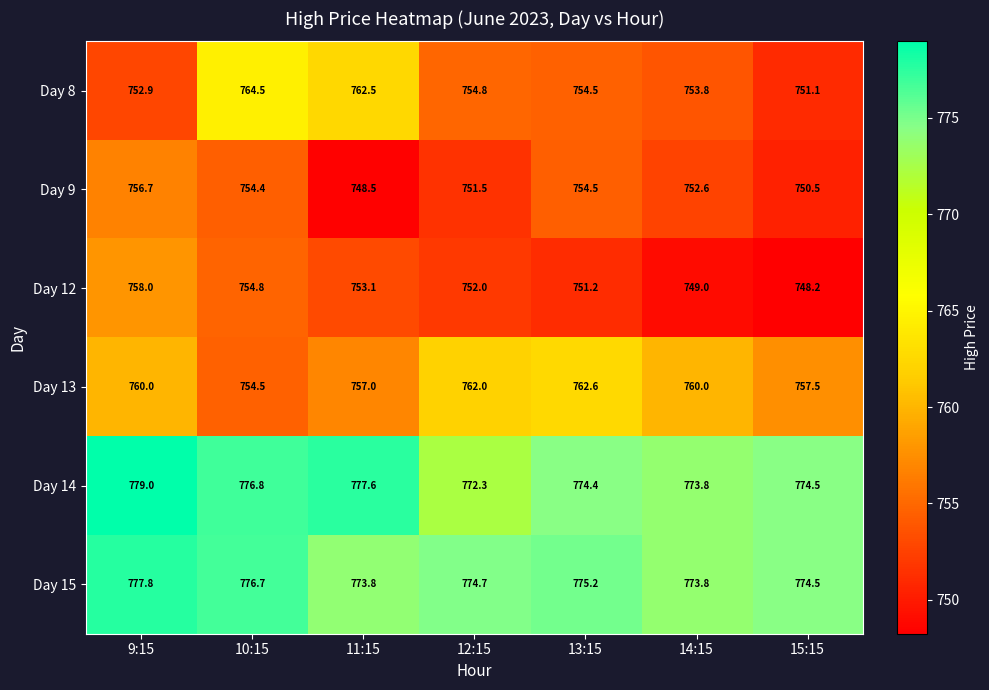

Rank the series by their maximum value, from highest to lowest.

Day 14, Day 15, Day 8, Day 13, Day 12, Day 9